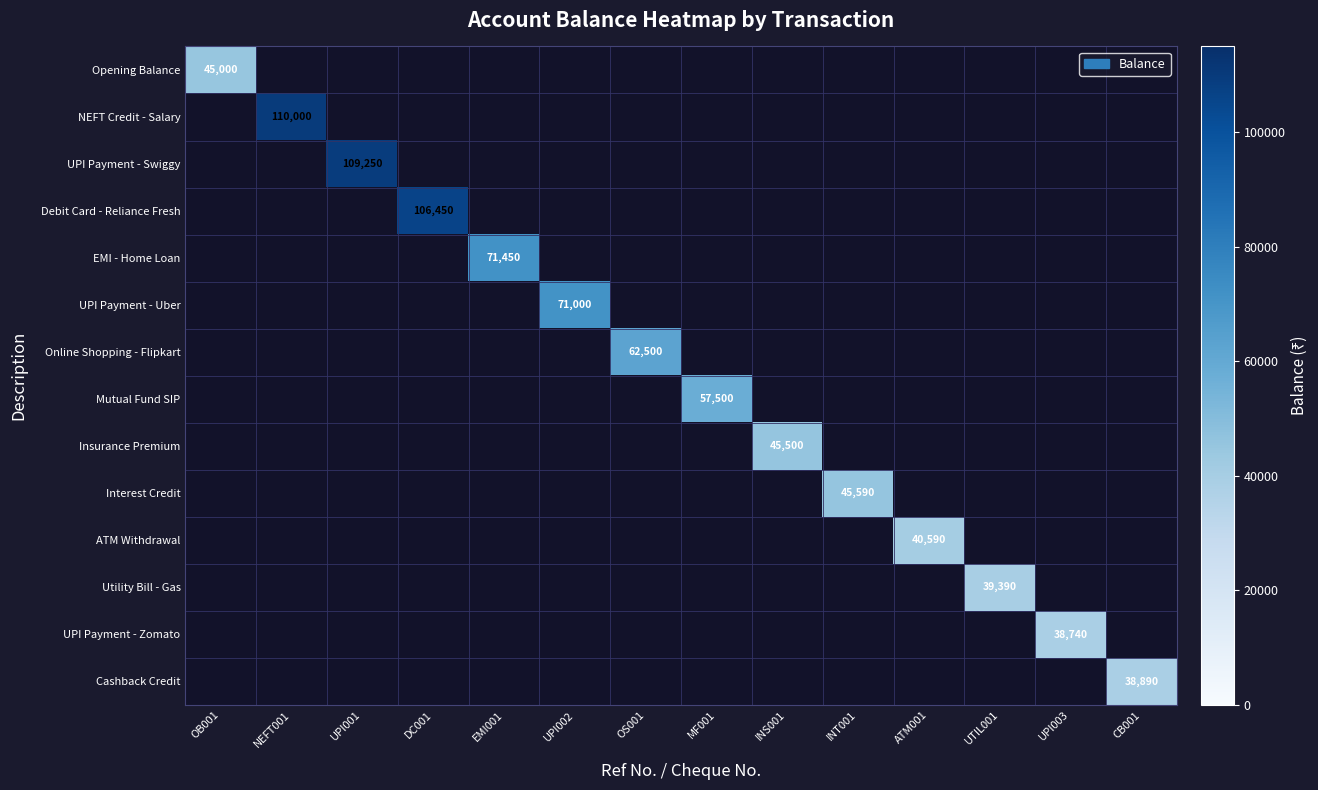

Is it true that NEFT Credit - Salary equals 144036 at NEFT001?

False